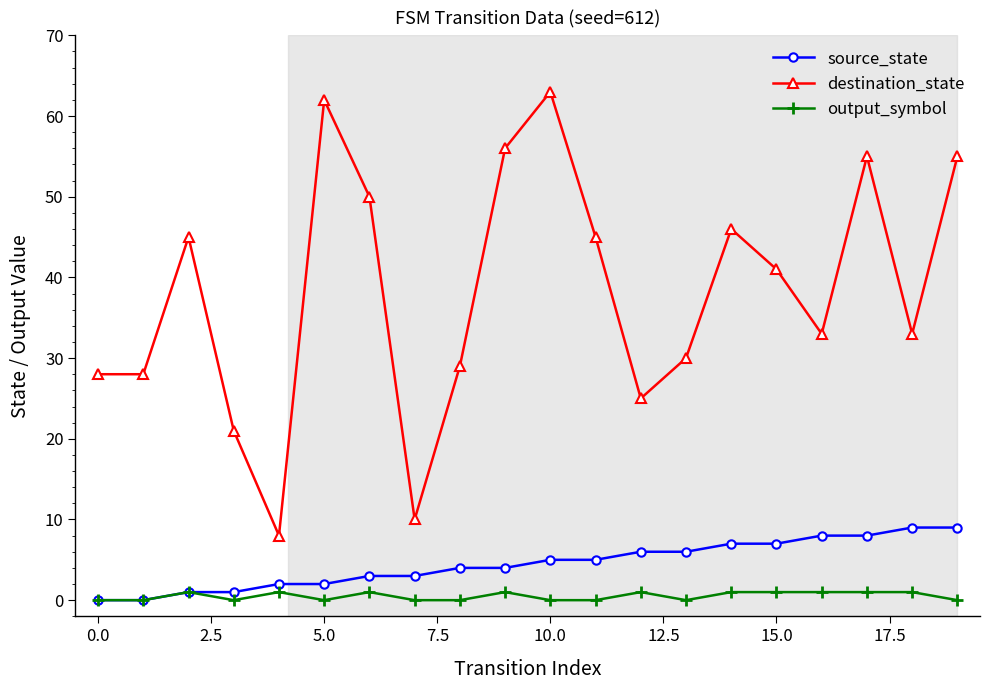

What is the value of the destination_state point at the 6th from the left?

62